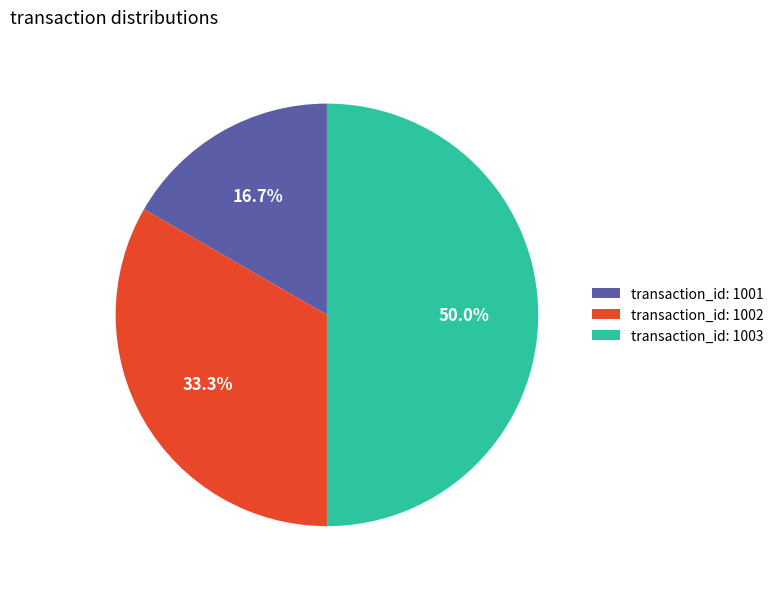

Combined, what portion of the pie is transaction_id: 1001 and transaction_id: 1003?

66.7%